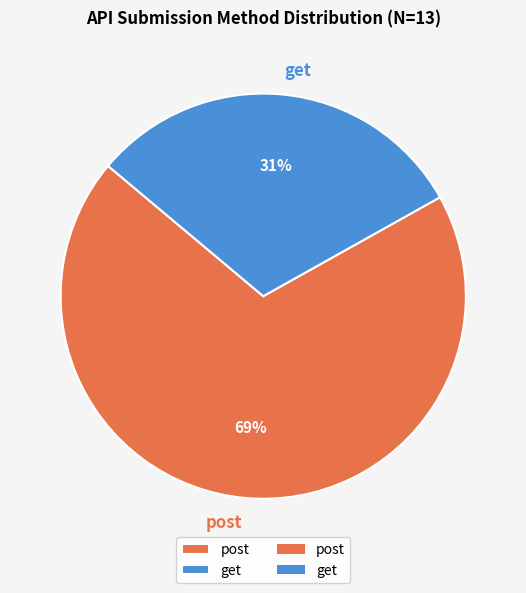

What percentage is the get slice, to the nearest percent?

31%